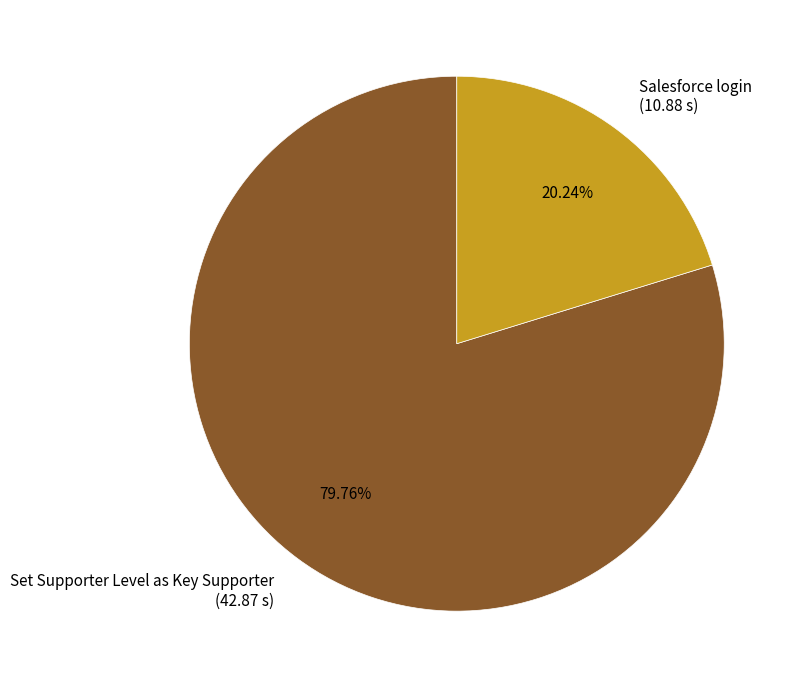

The Set Supporter Level as Key Supporter slice represents 80% of the pie. True or false?

True